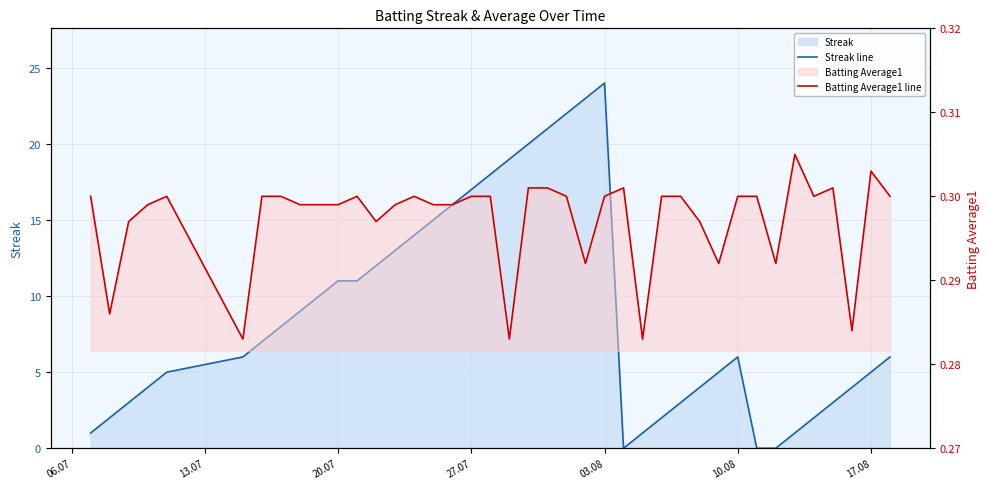

Count the number of categories in the chart.

40